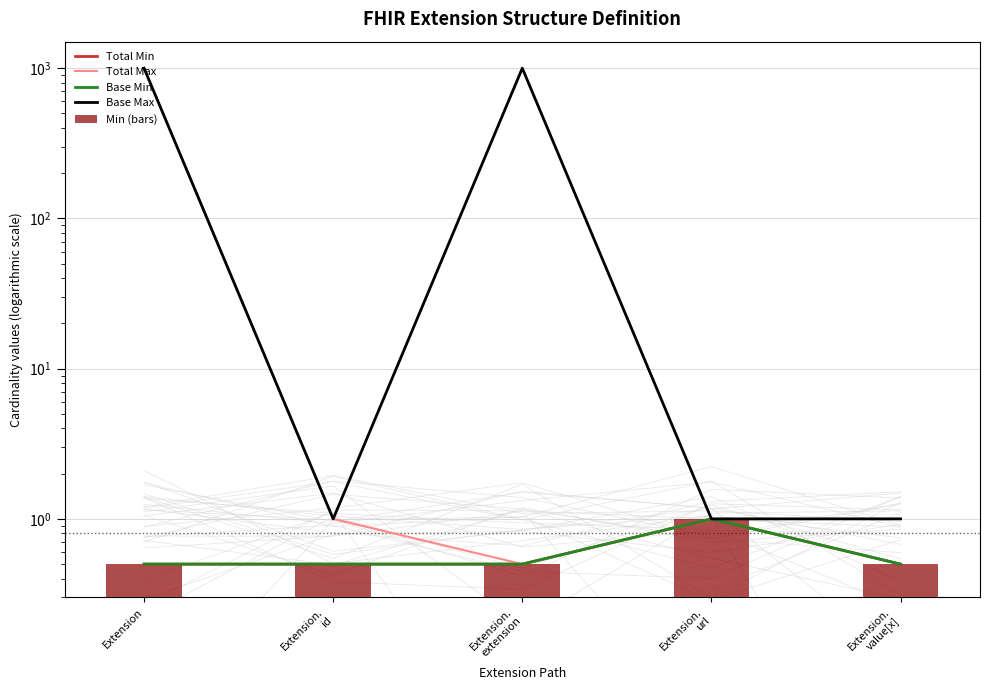

Is the value of Total Min at Extension.
url greater than the value of Base Min at Extension.
url?

No